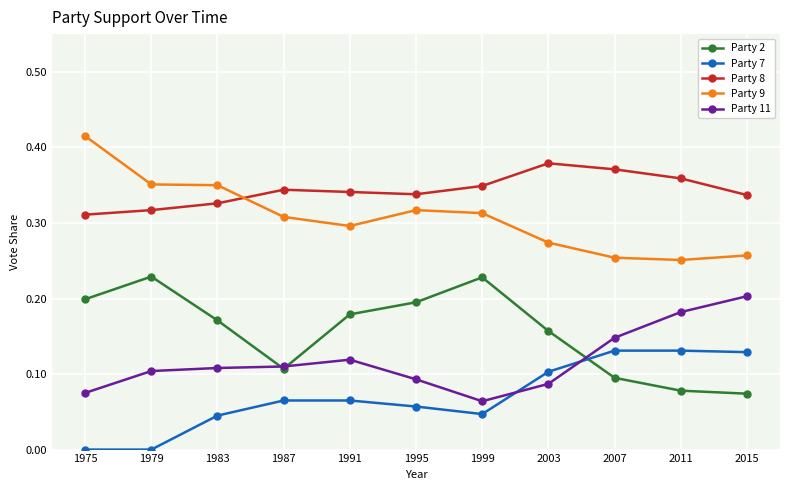

True or false: Party 8 and Party 11 intersect in this chart.

False